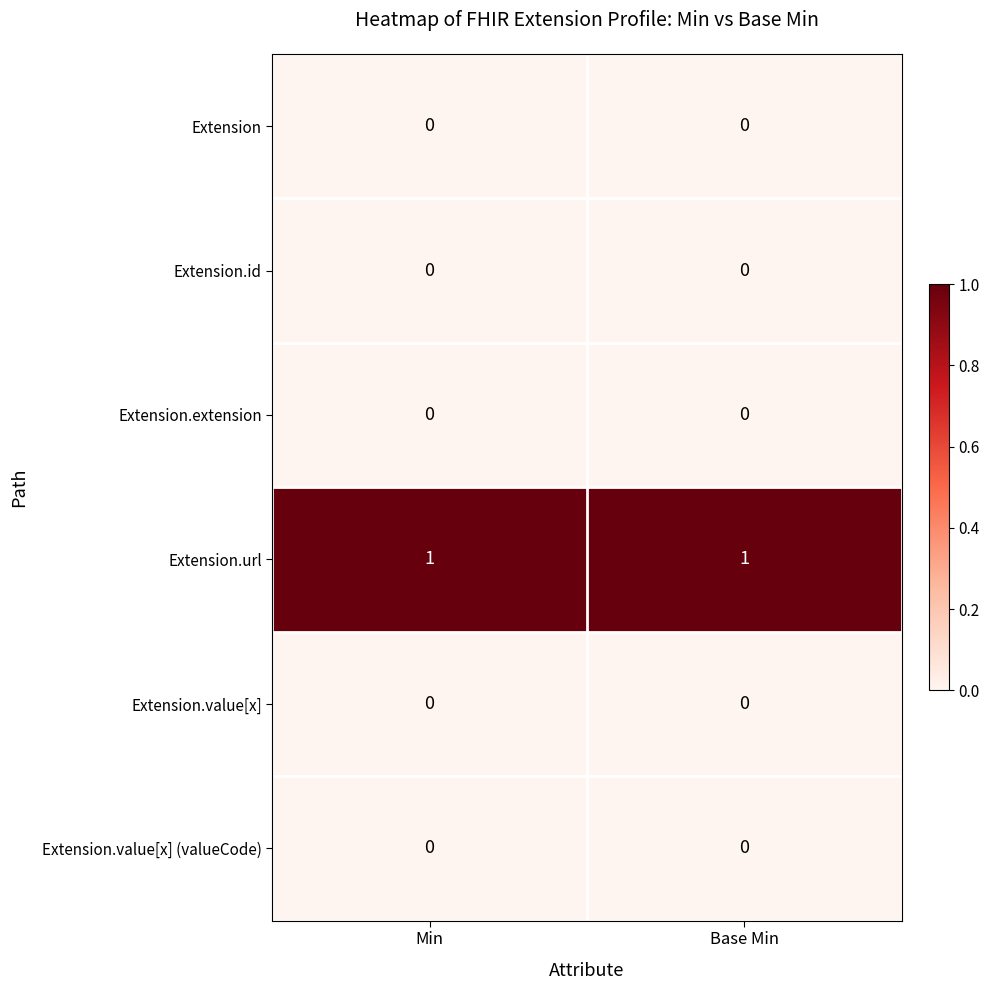

The Extension.extension series shows 0 at Base Min. True or false?

True